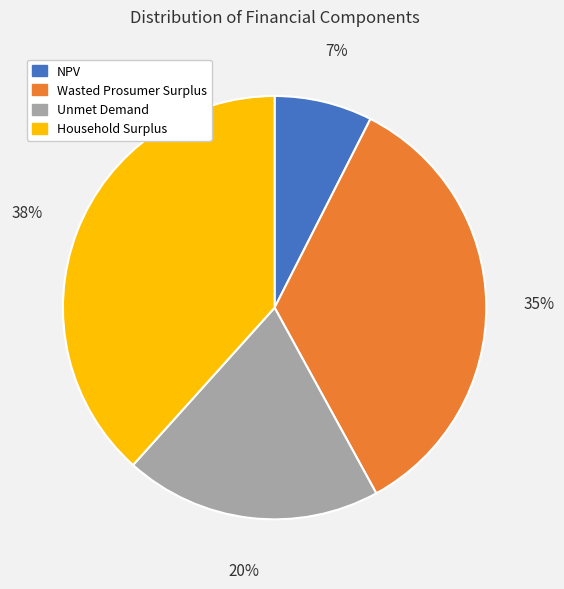

The NPV slice represents 15% of the pie. True or false?

False